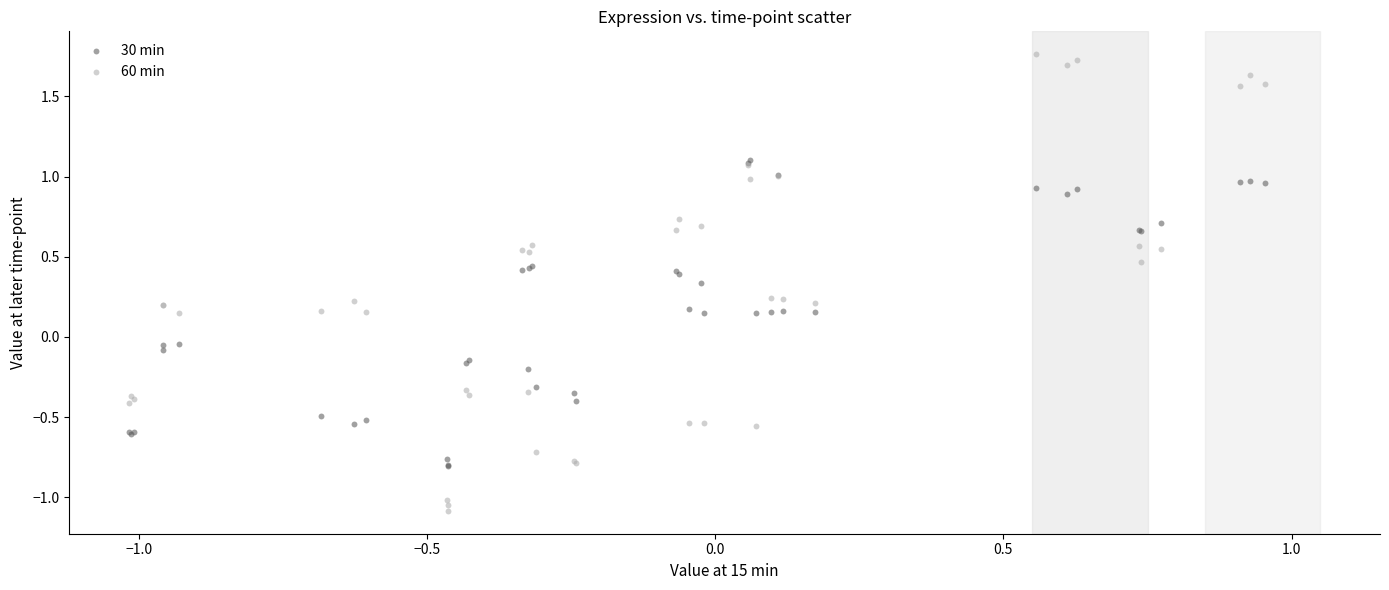

Which series reaches the minimum Y coordinate?

60 min